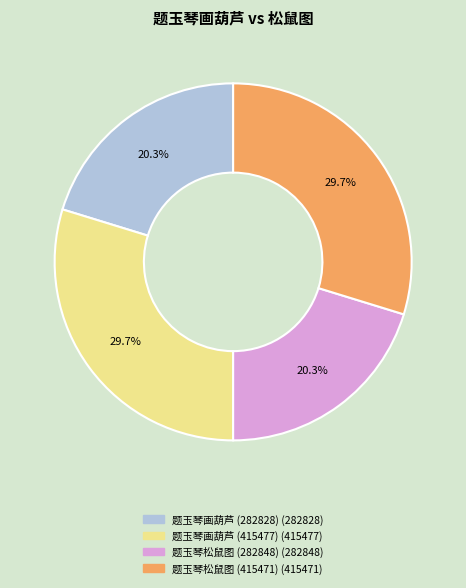

True or false: 题玉琴松鼠图 (282848) accounts for 20% of the total.

True